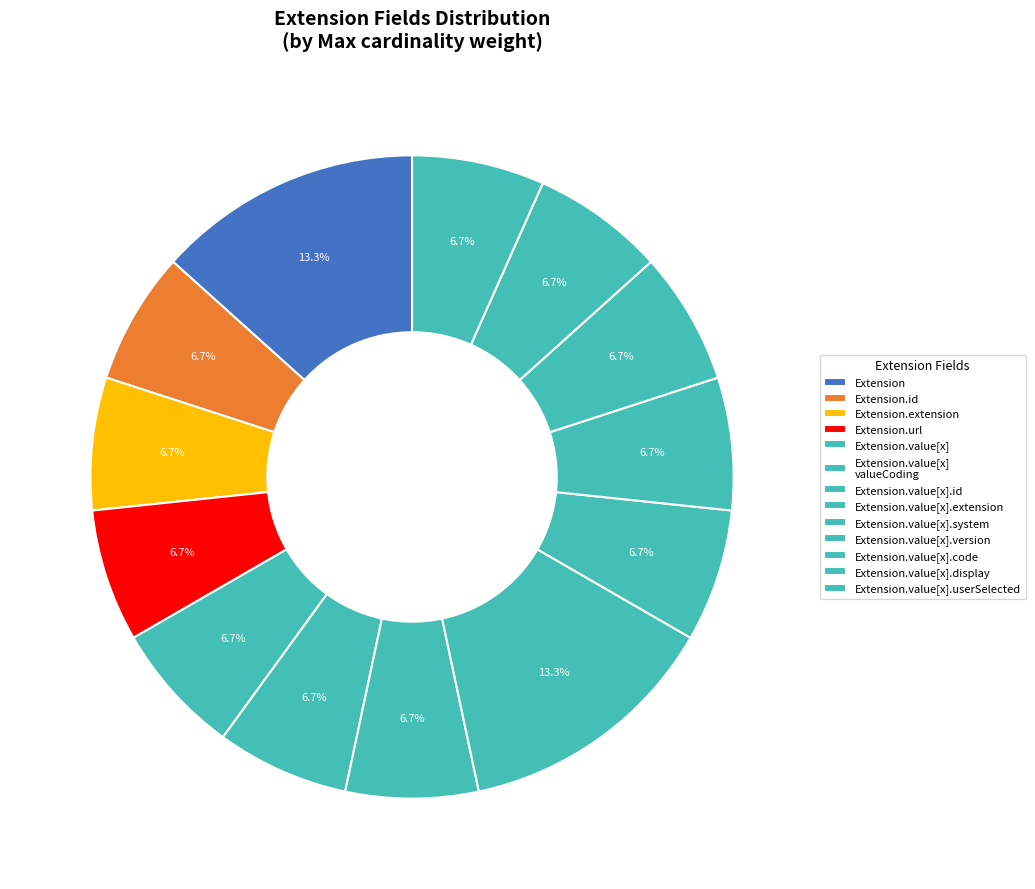

How many slices are in this pie chart?

13